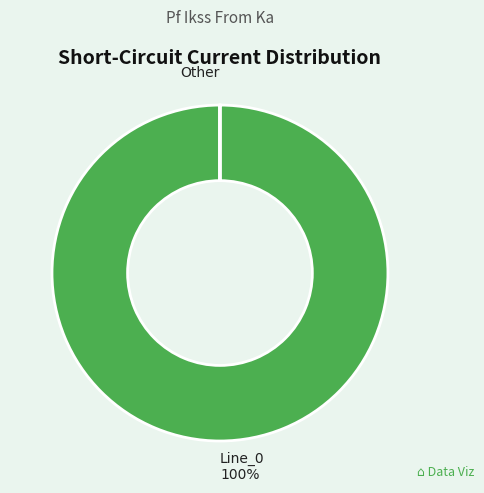

Is there any slice that represents more than half of the pie?

Yes